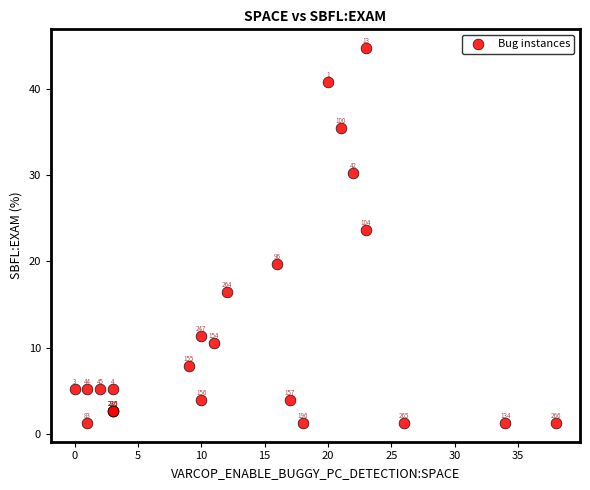

What Y value in the scatter plot is closest to 23?

23.7